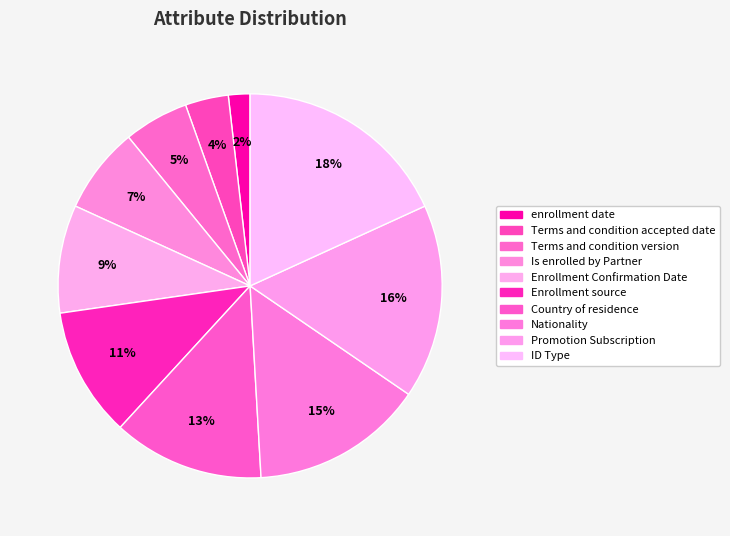

The Terms and condition version slice represents 1% of the pie. True or false?

False